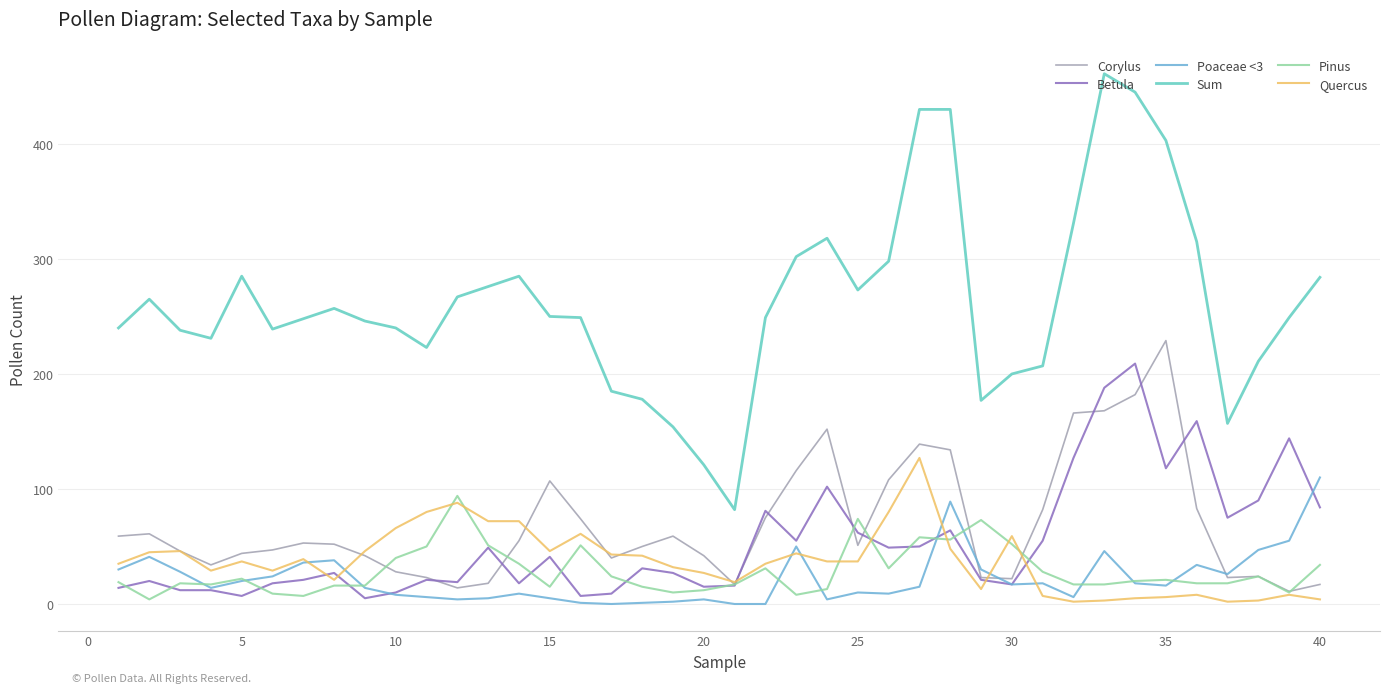

List the series in order of their peak value, highest first.

Sum, Corylus, Betula, Quercus, Poaceae <3, Pinus